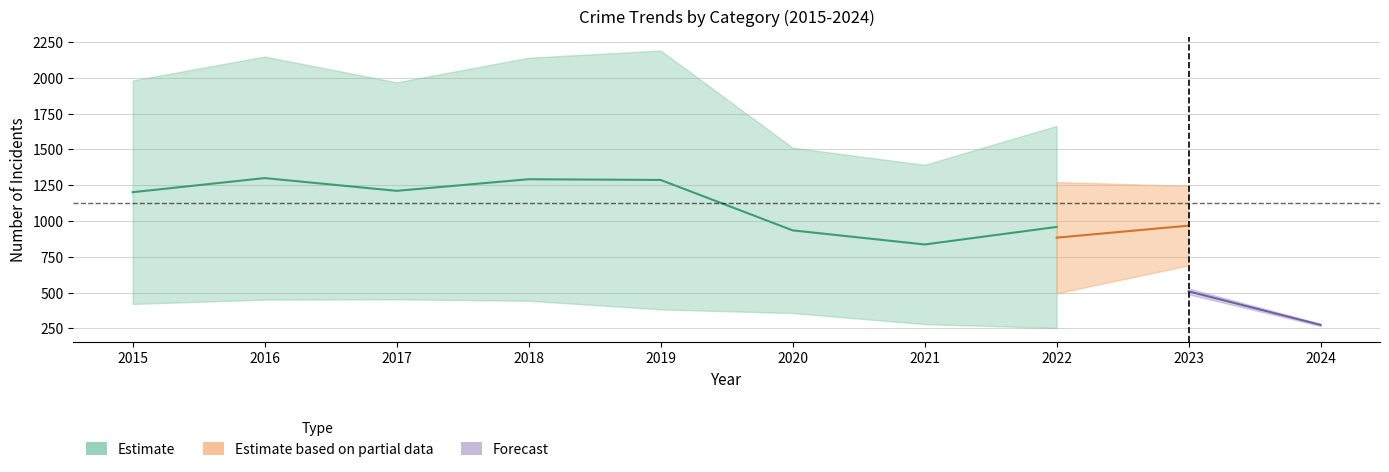

In Robbery, how many points are lower than both neighbors (excluding endpoints)?

2